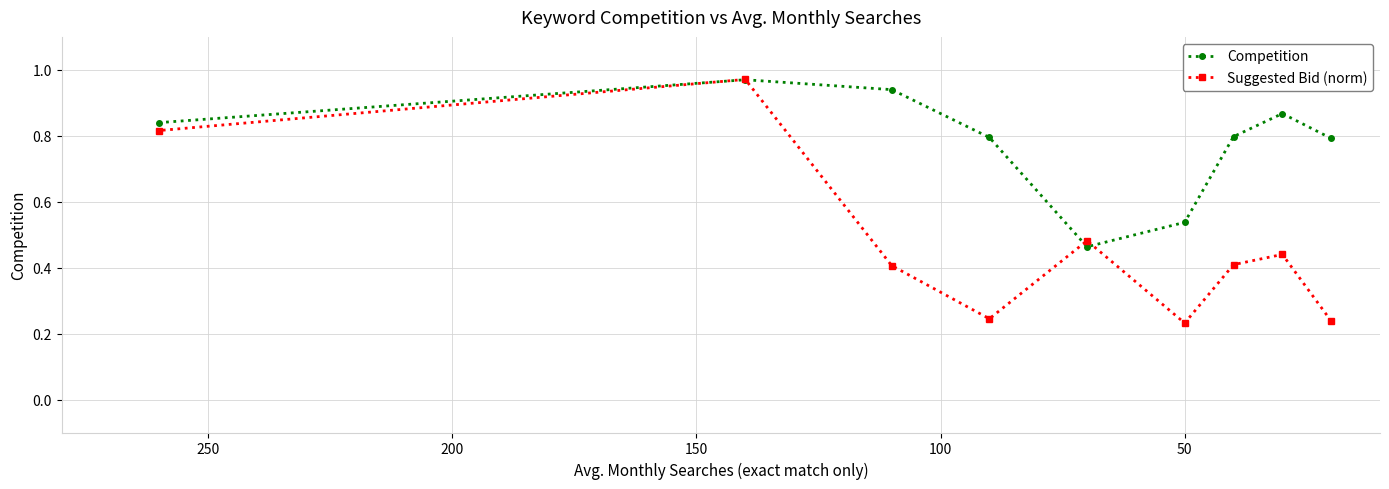

What is the sum of all Competition values?

7.0